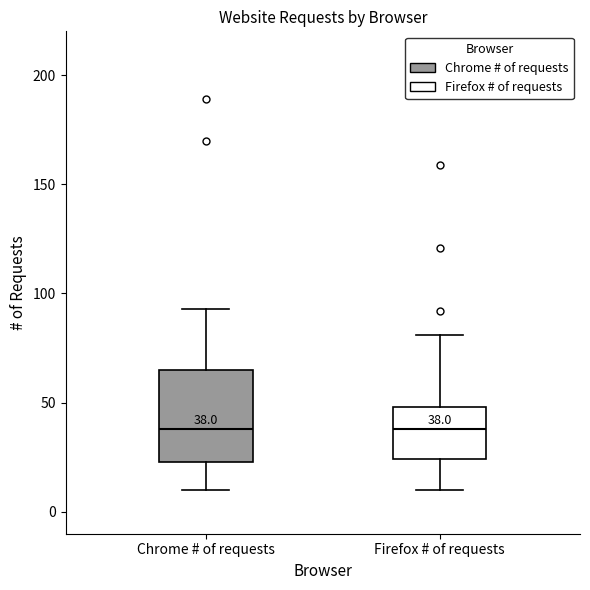

Which box is the tallest, from its lower edge to its upper edge?

Chrome # of requests